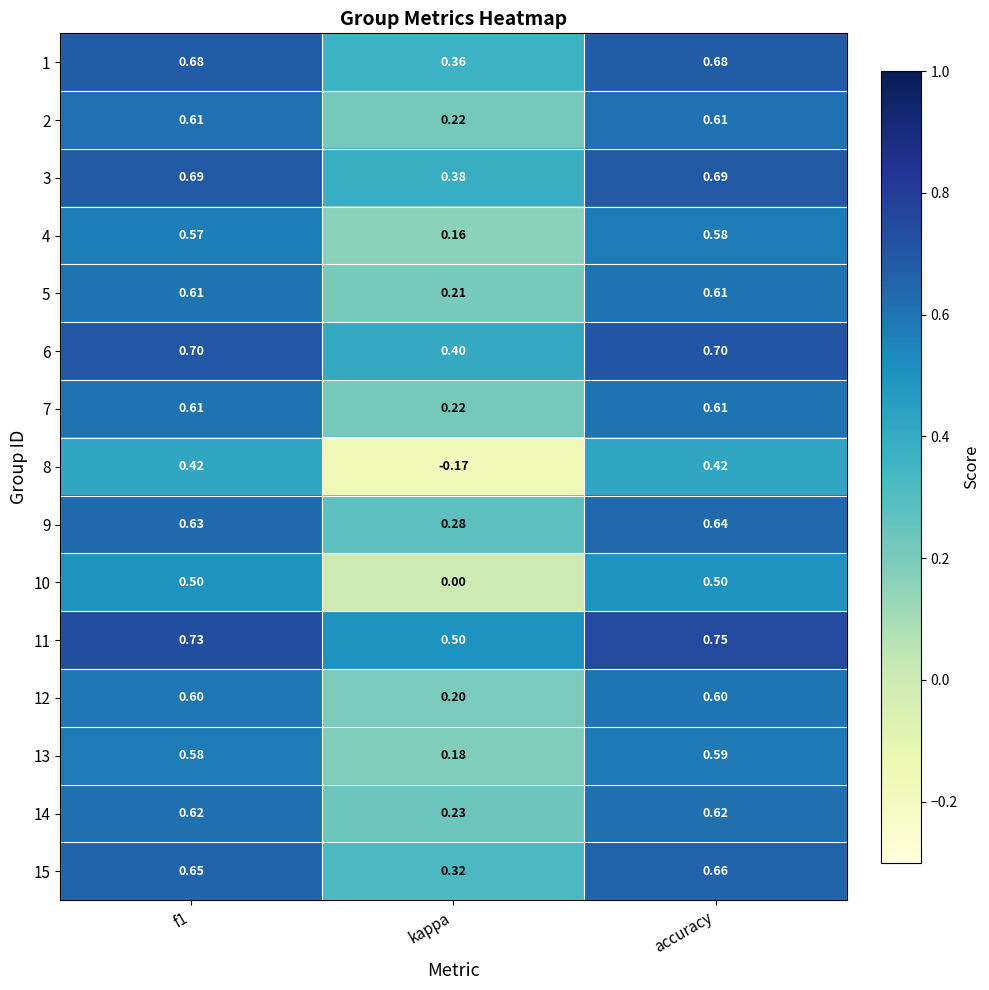

At how many categories does at least one series exceed 0?

3